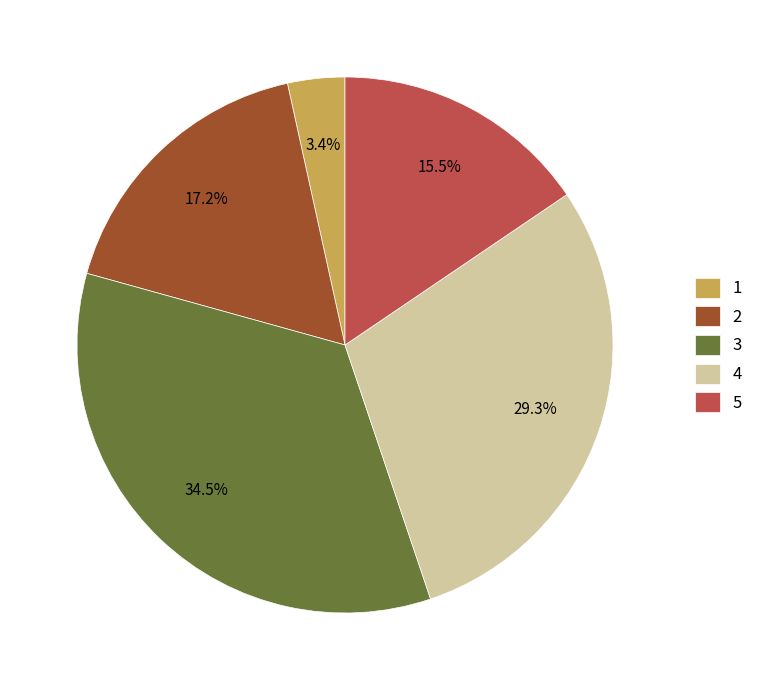

What percentage is NOT represented by 4?

70.7%